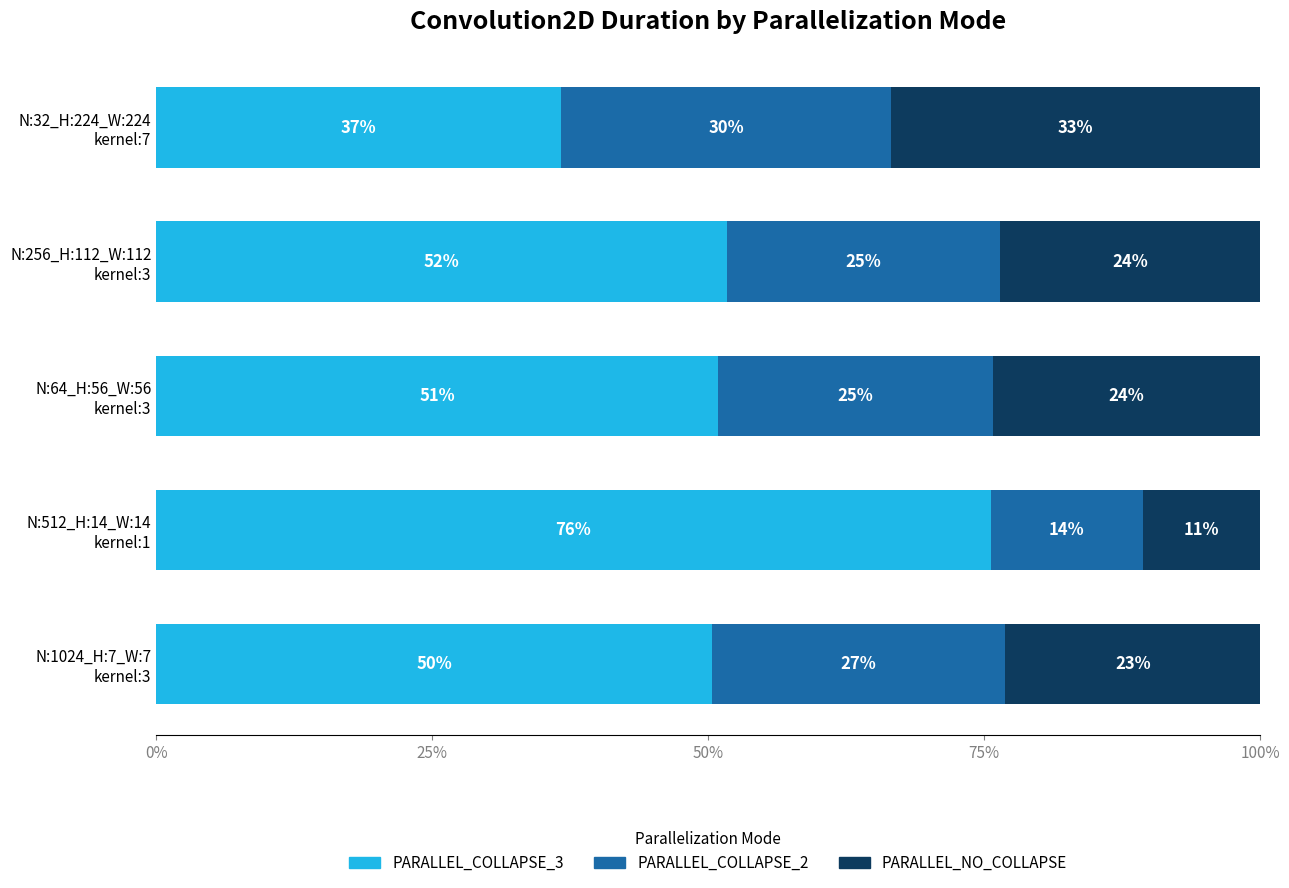

What are all the series names shown in the legend?

PARALLEL_COLLAPSE_3, PARALLEL_COLLAPSE_2, PARALLEL_NO_COLLAPSE